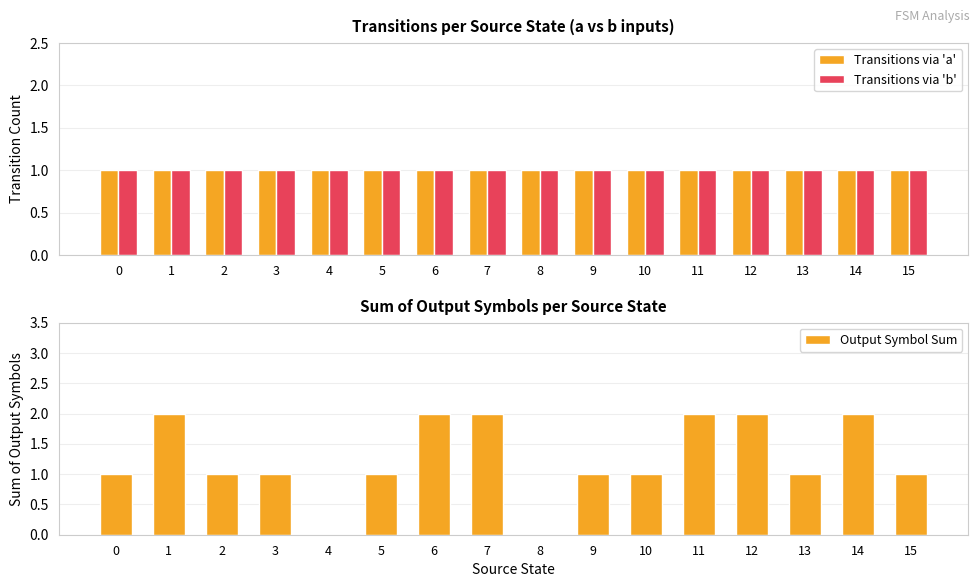

Are the bars grouped side by side (vs. stacked)?

Yes